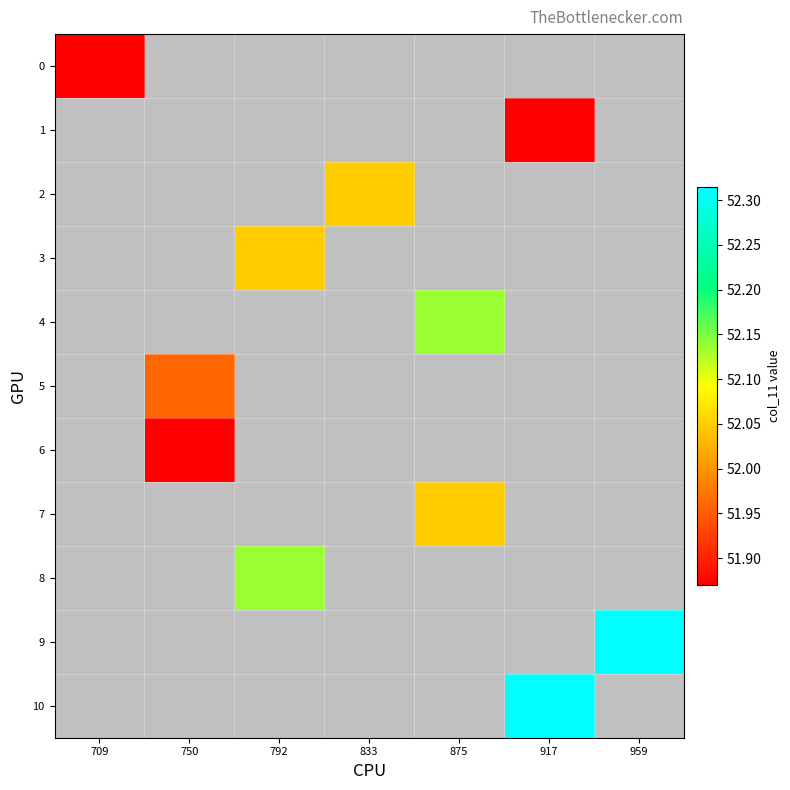

At which category does the chart reach its minimum across all series?

709